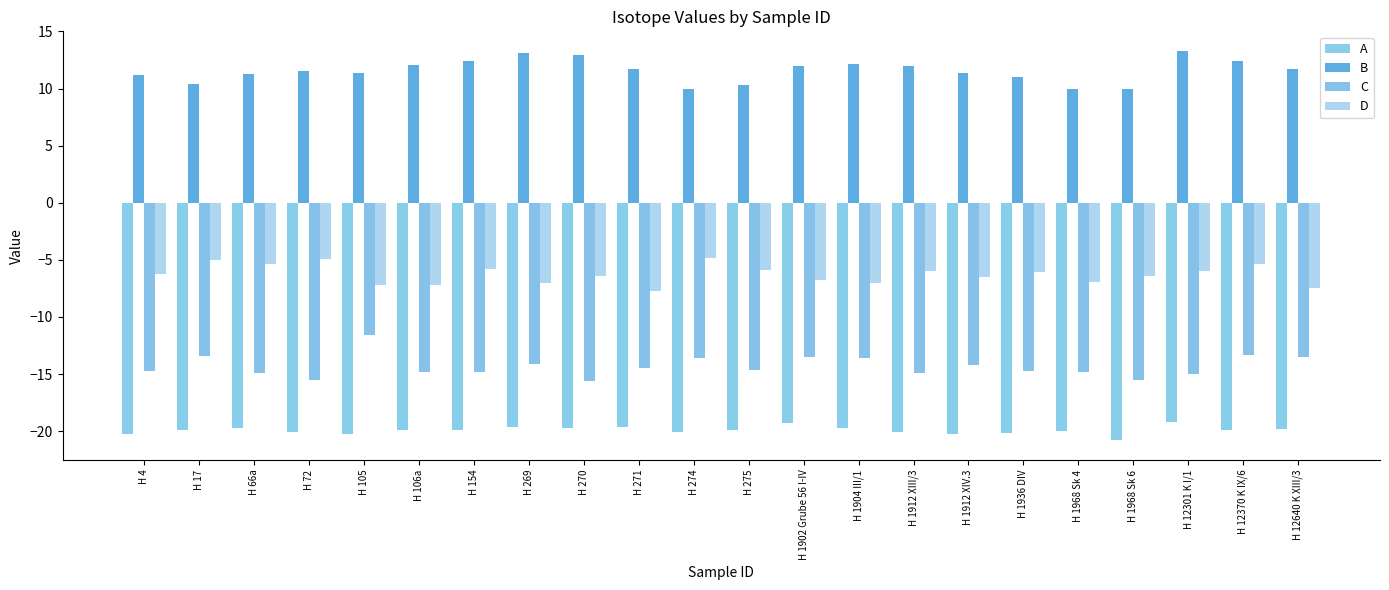

Reading left to right, extract all data points from this chart.

A: H 4=-20.2	H 17=-19.9	H 66a=-19.7	H 72=-20.1	H 105=-20.2	H 106a=-19.9	H 154=-19.9	H 269=-19.6	H 270=-19.8	H 271=-19.6	H 274=-20.0	H 275=-19.9	H 1902 Grube 56 I-IV=-19.3	H 1904 III/1=-19.7	H 1912 XIII/3=-20.1	H 1912 XIV.3=-20.2	H 1936 DIV=-20.1	H 1968 Sk 4=-20.0	H 1968 Sk 6=-20.8	H 12301 K I/1=-19.2	H 12370 K IX/6=-19.9	H 12640 K XIII/3=-19.8
B: H 4=11.2	H 17=10.4	H 66a=11.3	H 72=11.5	H 105=11.4	H 106a=12.1	H 154=12.4	H 269=13.1	H 270=12.9	H 271=11.7	H 274=10.0	H 275=10.3	H 1902 Grube 56 I-IV=12.0	H 1904 III/1=12.2	H 1912 XIII/3=12.0	H 1912 XIV.3=11.4	H 1936 DIV=11.0	H 1968 Sk 4=10.0	H 1968 Sk 6=10.0	H 12301 K I/1=13.3	H 12370 K IX/6=12.4	H 12640 K XIII/3=11.7
C: H 4=-14.7	H 17=-13.4	H 66a=-14.9	H 72=-15.5	H 105=-11.6	H 106a=-14.8	H 154=-14.8	H 269=-14.1	H 270=-15.6	H 271=-14.5	H 274=-13.6	H 275=-14.6	H 1902 Grube 56 I-IV=-13.5	H 1904 III/1=-13.6	H 1912 XIII/3=-14.9	H 1912 XIV.3=-14.2	H 1936 DIV=-14.7	H 1968 Sk 4=-14.8	H 1968 Sk 6=-15.5	H 12301 K I/1=-15.0	H 12370 K IX/6=-13.3	H 12640 K XIII/3=-13.5
D: H 4=-6.2	H 17=-5.0	H 66a=-5.4	H 72=-4.9	H 105=-7.2	H 106a=-7.2	H 154=-5.8	H 269=-7.0	H 270=-6.4	H 271=-7.7	H 274=-4.8	H 275=-5.9	H 1902 Grube 56 I-IV=-6.8	H 1904 III/1=-7.0	H 1912 XIII/3=-6.0	H 1912 XIV.3=-6.5	H 1936 DIV=-6.1	H 1968 Sk 4=-6.9	H 1968 Sk 6=-6.4	H 12301 K I/1=-6.0	H 12370 K IX/6=-5.4	H 12640 K XIII/3=-7.5